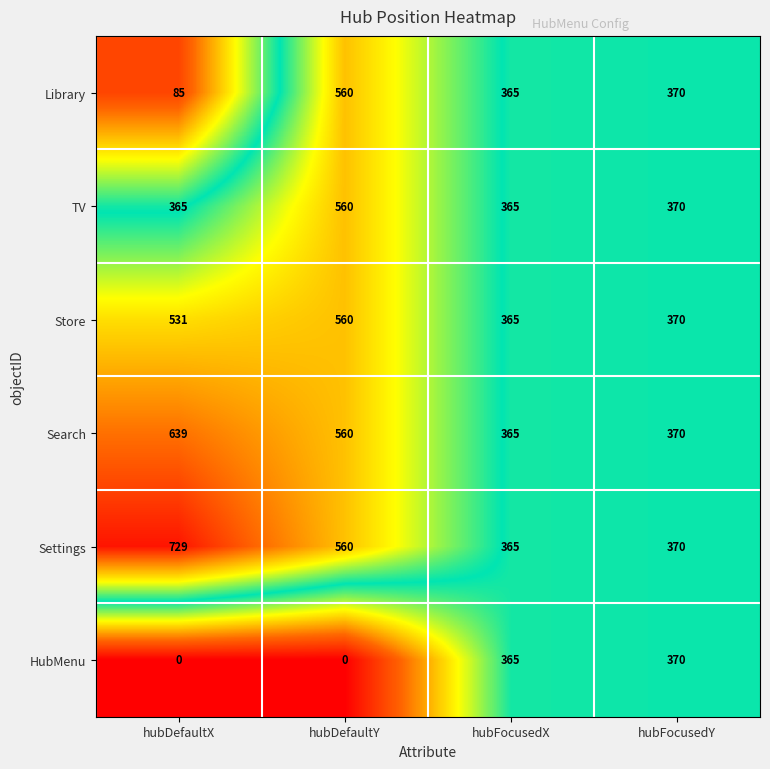

Rank the series at hubDefaultX from lowest to highest value.

HubMenu, Library, TV, Store, Search, Settings